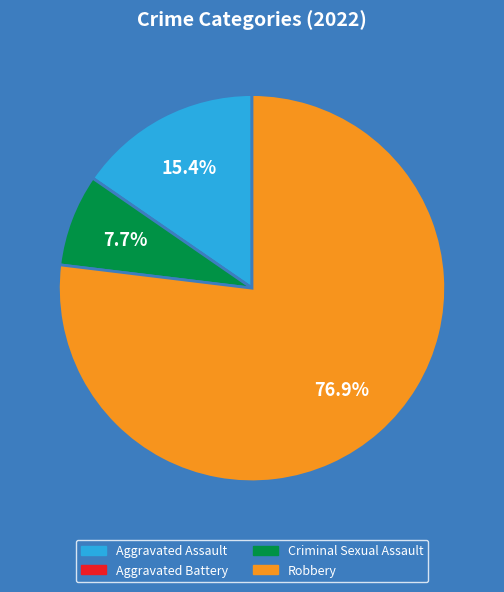

Which category has the biggest portion of the pie?

Robbery